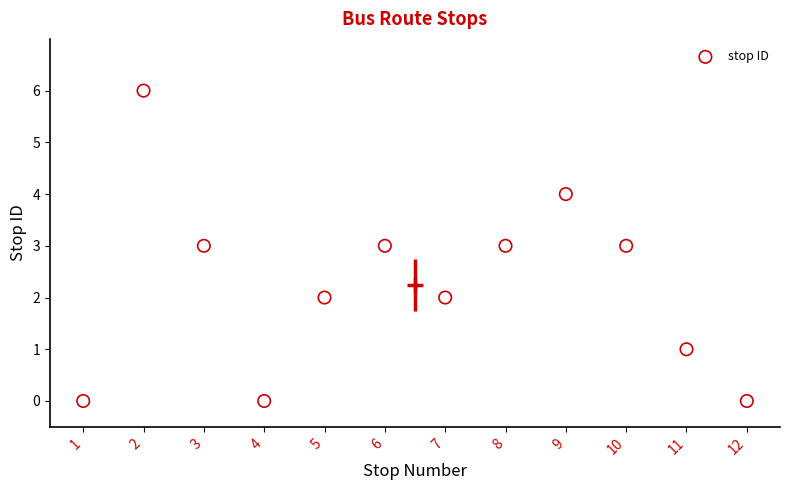

What is the average X value?

6